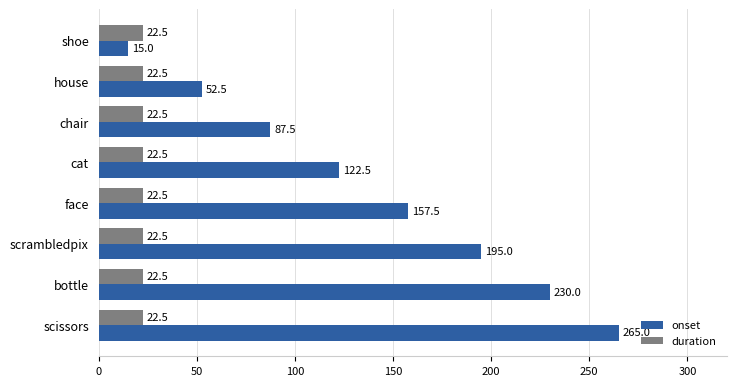

List the series in order of their peak value, lowest first.

duration, onset